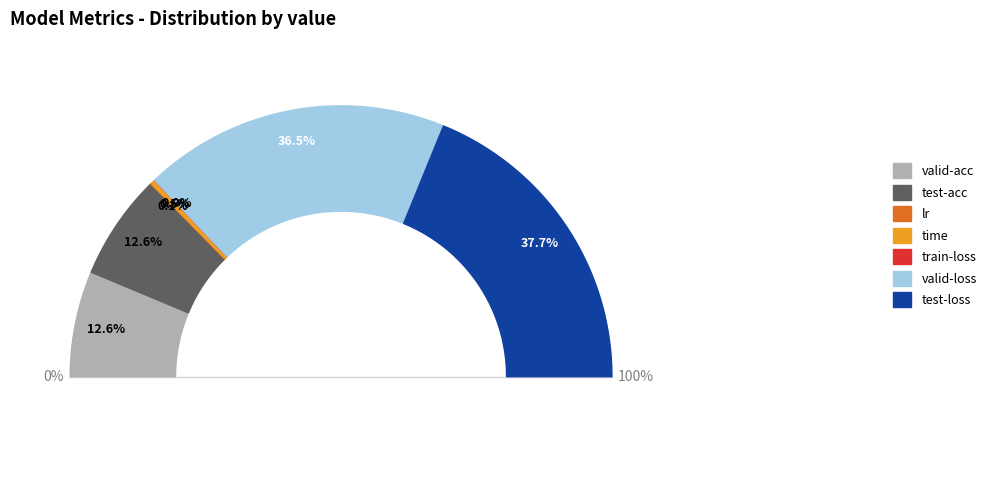

Which category has the biggest portion of the pie?

test-loss